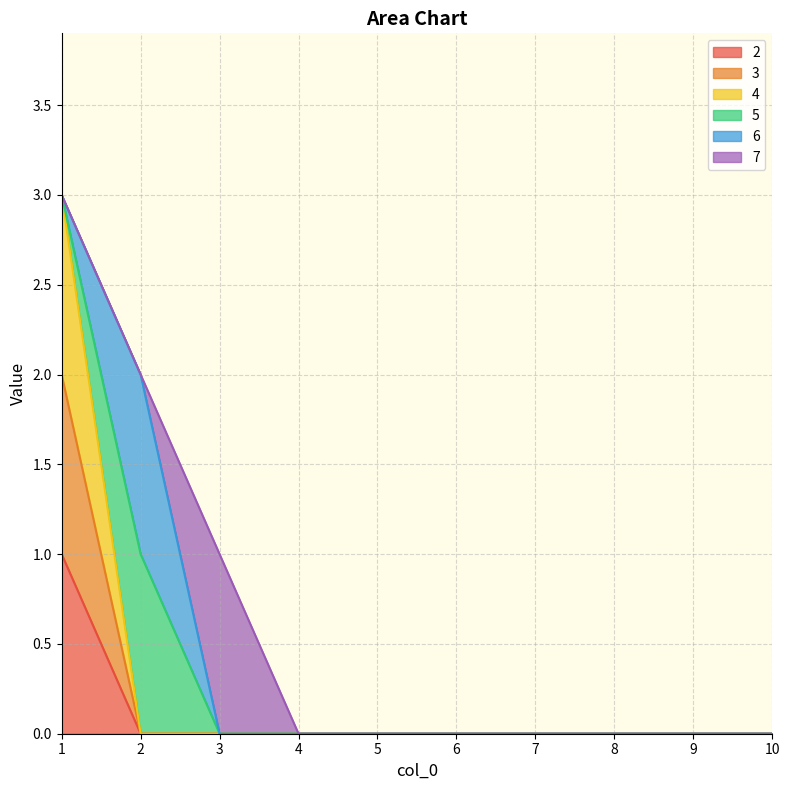

True or false: 4 and 3 intersect in this chart.

False